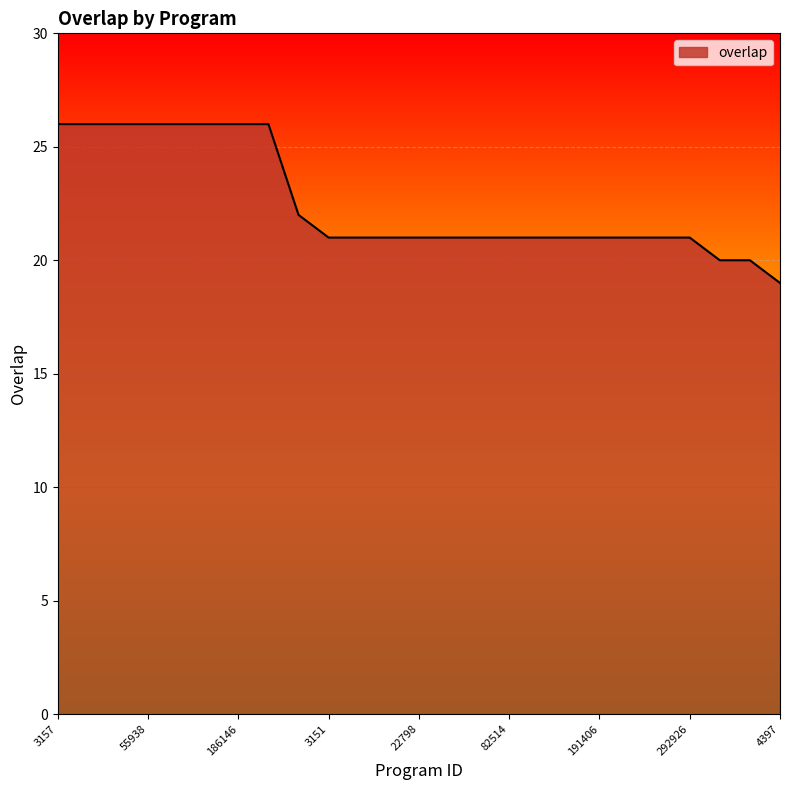

What is the smallest value displayed?

19